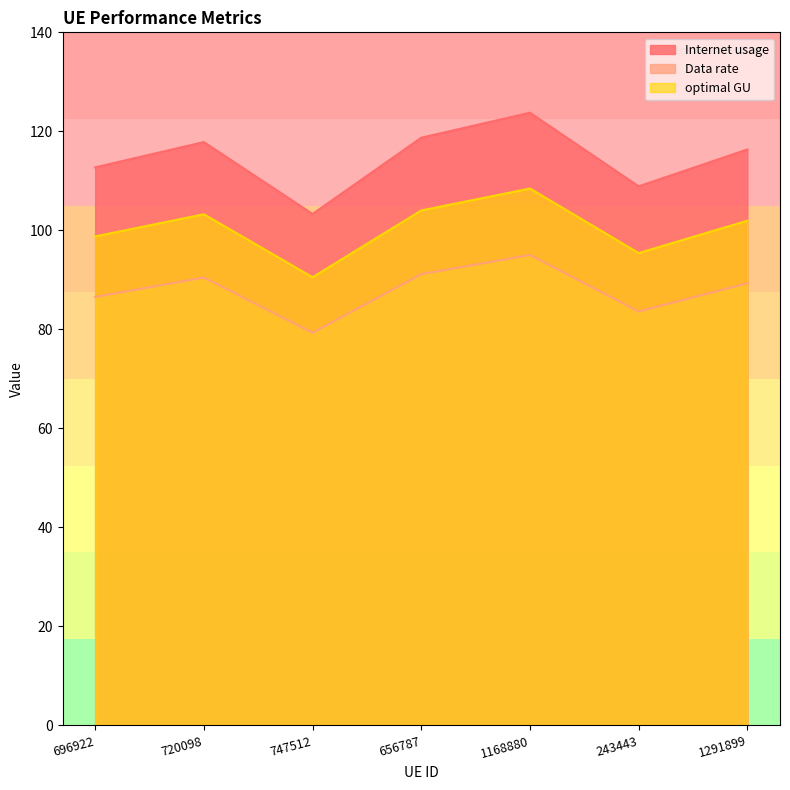

Does the chart display data point markers on the line(s)?

No